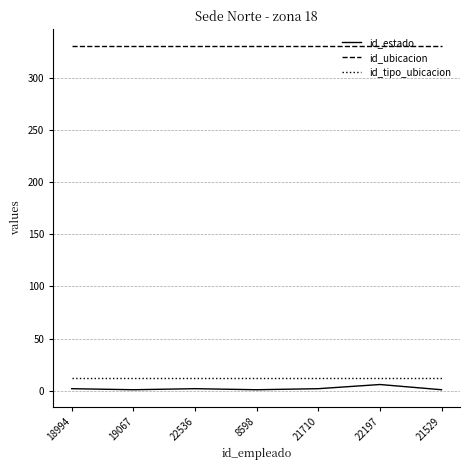

True or false: id_tipo_ubicacion and id_ubicacion intersect in this chart.

False